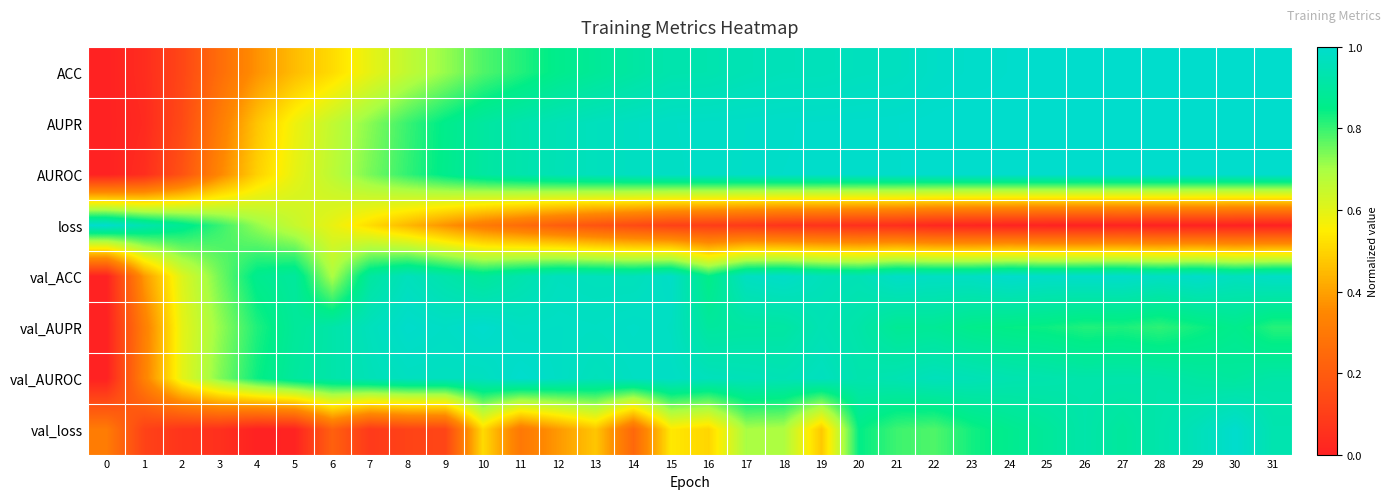

Reading left to right, extract all data points from this chart.

ACC: 0=0.0	1=0.0	2=0.1	3=0.3	4=0.4	5=0.5	6=0.5	7=0.6	8=0.7	9=0.7	10=0.8	11=0.8	12=0.9	13=0.9	14=0.9	15=0.9	16=0.9	17=0.9	18=1.0	19=1.0	20=1.0	21=1.0	22=1.0	23=1.0	24=1.0	25=1.0	26=1.0	27=1.0	28=1.0	29=1.0	30=1.0	31=1.0
AUPR: 0=0.0	1=0.0	2=0.1	3=0.3	4=0.5	5=0.6	6=0.7	7=0.7	8=0.8	9=0.9	10=0.9	11=0.9	12=1.0	13=1.0	14=1.0	15=1.0	16=1.0	17=1.0	18=1.0	19=1.0	20=1.0	21=1.0	22=1.0	23=1.0	24=1.0	25=1.0	26=1.0	27=1.0	28=1.0	29=1.0	30=1.0	31=1.0
AUROC: 0=0.0	1=0.0	2=0.2	3=0.3	4=0.5	5=0.6	6=0.7	7=0.7	8=0.8	9=0.9	10=0.9	11=0.9	12=1.0	13=1.0	14=1.0	15=1.0	16=1.0	17=1.0	18=1.0	19=1.0	20=1.0	21=1.0	22=1.0	23=1.0	24=1.0	25=1.0	26=1.0	27=1.0	28=1.0	29=1.0	30=1.0	31=1.0
loss: 0=1.0	1=0.9	2=0.9	3=0.8	4=0.7	5=0.6	6=0.6	7=0.5	8=0.4	9=0.4	10=0.3	11=0.3	12=0.2	13=0.2	14=0.1	15=0.1	16=0.1	17=0.1	18=0.1	19=0.1	20=0.0	21=0.0	22=0.0	23=0.0	24=0.0	25=0.0	26=0.0	27=0.0	28=0.0	29=0.0	30=0.0	31=0.0
val_ACC: 0=0.0	1=0.4	2=0.6	3=0.7	4=0.9	5=0.9	6=0.7	7=0.9	8=1.0	9=0.9	10=0.9	11=0.9	12=1.0	13=1.0	14=1.0	15=1.0	16=0.8	17=1.0	18=1.0	19=1.0	20=0.9	21=1.0	22=1.0	23=1.0	24=1.0	25=1.0	26=1.0	27=1.0	28=1.0	29=1.0	30=1.0	31=1.0
val_AUPR: 0=0.0	1=0.3	2=0.6	3=0.7	4=0.8	5=0.9	6=0.9	7=1.0	8=1.0	9=1.0	10=1.0	11=1.0	12=1.0	13=1.0	14=1.0	15=1.0	16=0.9	17=0.9	18=0.9	19=0.9	20=0.9	21=0.9	22=0.9	23=0.9	24=0.8	25=0.8	26=0.8	27=0.8	28=0.8	29=0.8	30=0.9	31=0.8
val_AUROC: 0=0.0	1=0.3	2=0.6	3=0.7	4=0.8	5=0.9	6=0.9	7=1.0	8=1.0	9=1.0	10=1.0	11=1.0	12=1.0	13=1.0	14=1.0	15=1.0	16=1.0	17=1.0	18=0.9	19=1.0	20=0.9	21=0.9	22=1.0	23=1.0	24=0.9	25=0.9	26=0.9	27=0.9	28=0.9	29=0.9	30=0.9	31=0.9
val_loss: 0=0.3	1=0.1	2=0.1	3=0.1	4=0.0	5=0.0	6=0.2	7=0.1	8=0.1	9=0.1	10=0.5	11=0.3	12=0.4	13=0.5	14=0.2	15=0.5	16=0.5	17=0.7	18=0.7	19=0.5	20=0.8	21=0.8	22=0.8	23=0.8	24=0.9	25=0.9	26=0.9	27=0.9	28=0.9	29=1.0	30=1.0	31=0.9